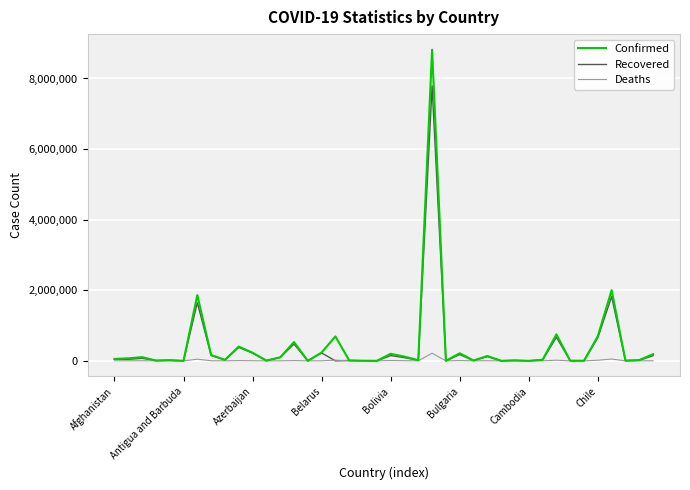

What is the greatest value displayed?

8816254